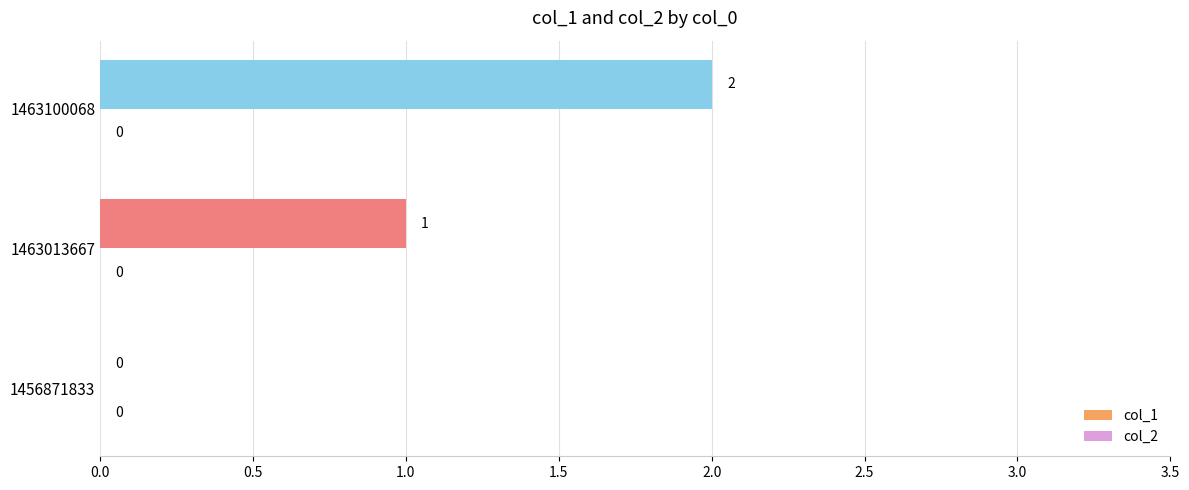

What is the sum of all values?

3